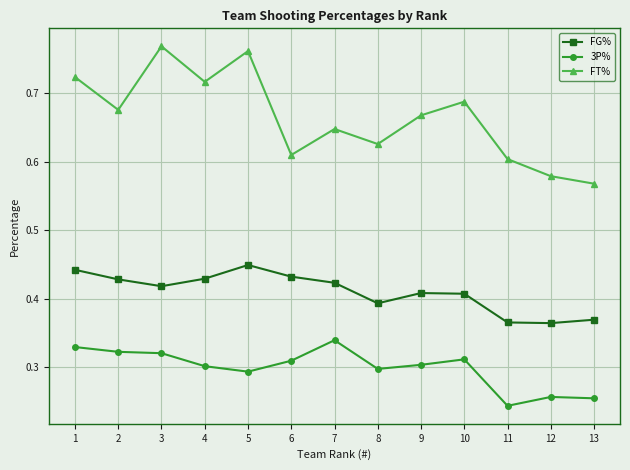

Which series has the largest total across all categories?

FT%